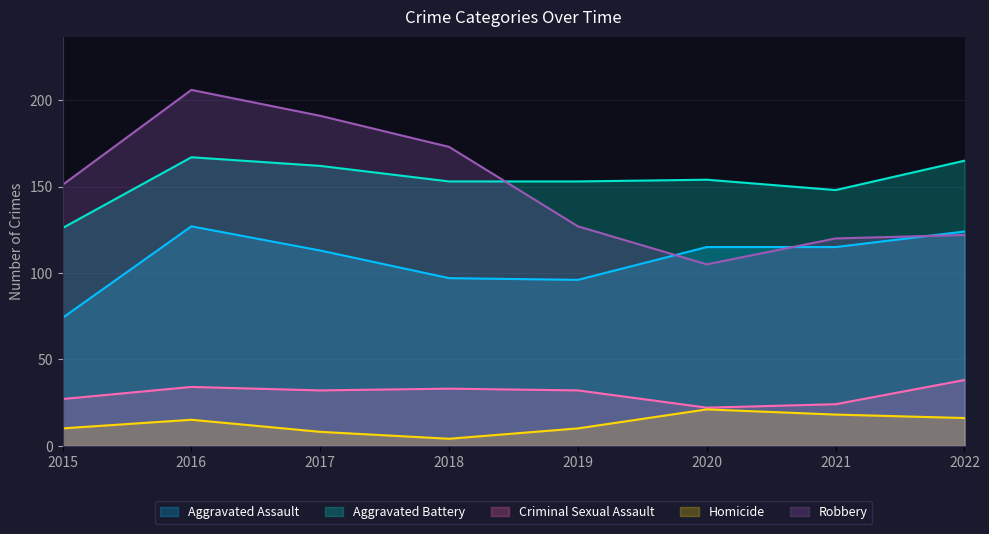

Between 2015 and 2017, which is larger?

2017